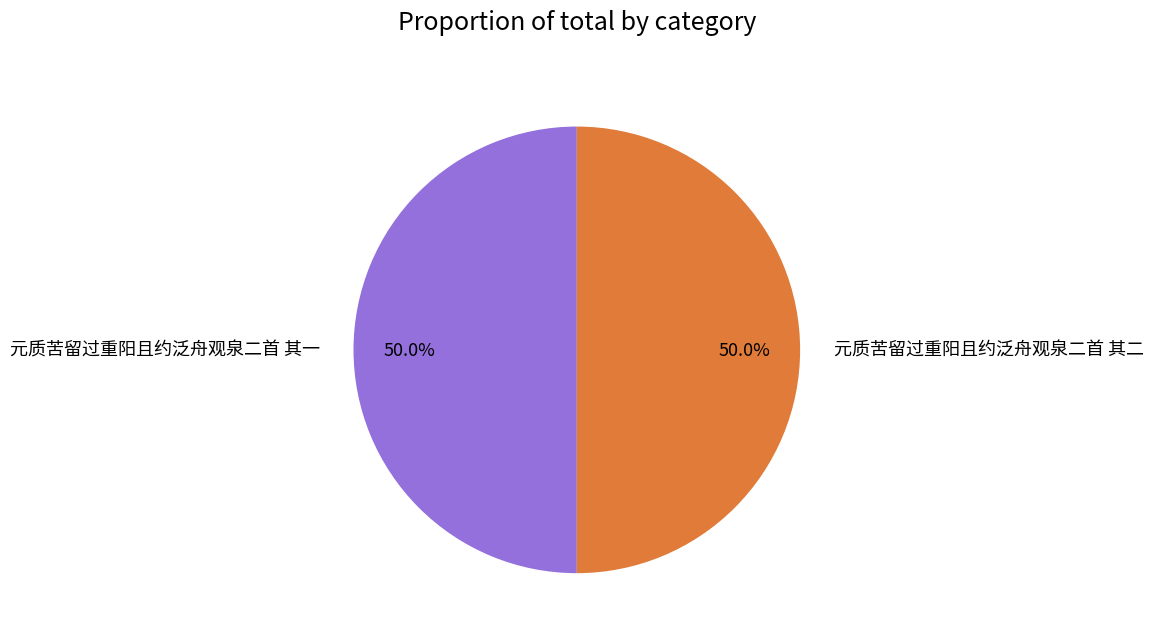

Combined, what portion of the pie is 元质苦留过重阳且约泛舟观泉二首 其二 and 元质苦留过重阳且约泛舟观泉二首 其一?

100.0%